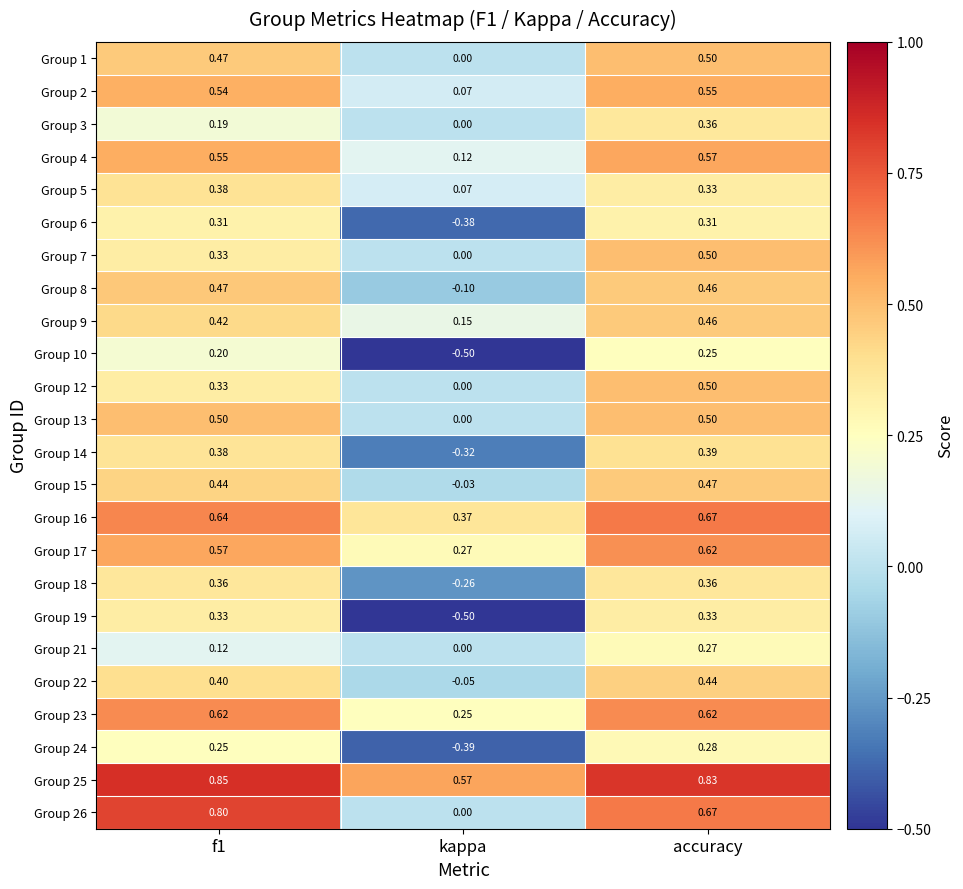

Is the value of Group 8 at f1 greater than the value of Group 4 at kappa?

Yes